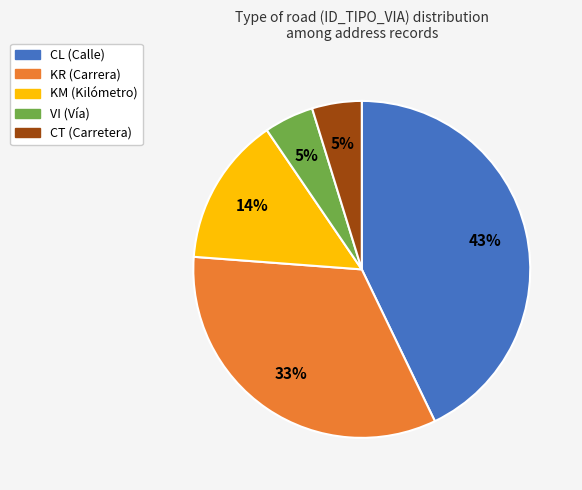

To the nearest percent, what is the difference between the largest and smallest slice percentages?

38%